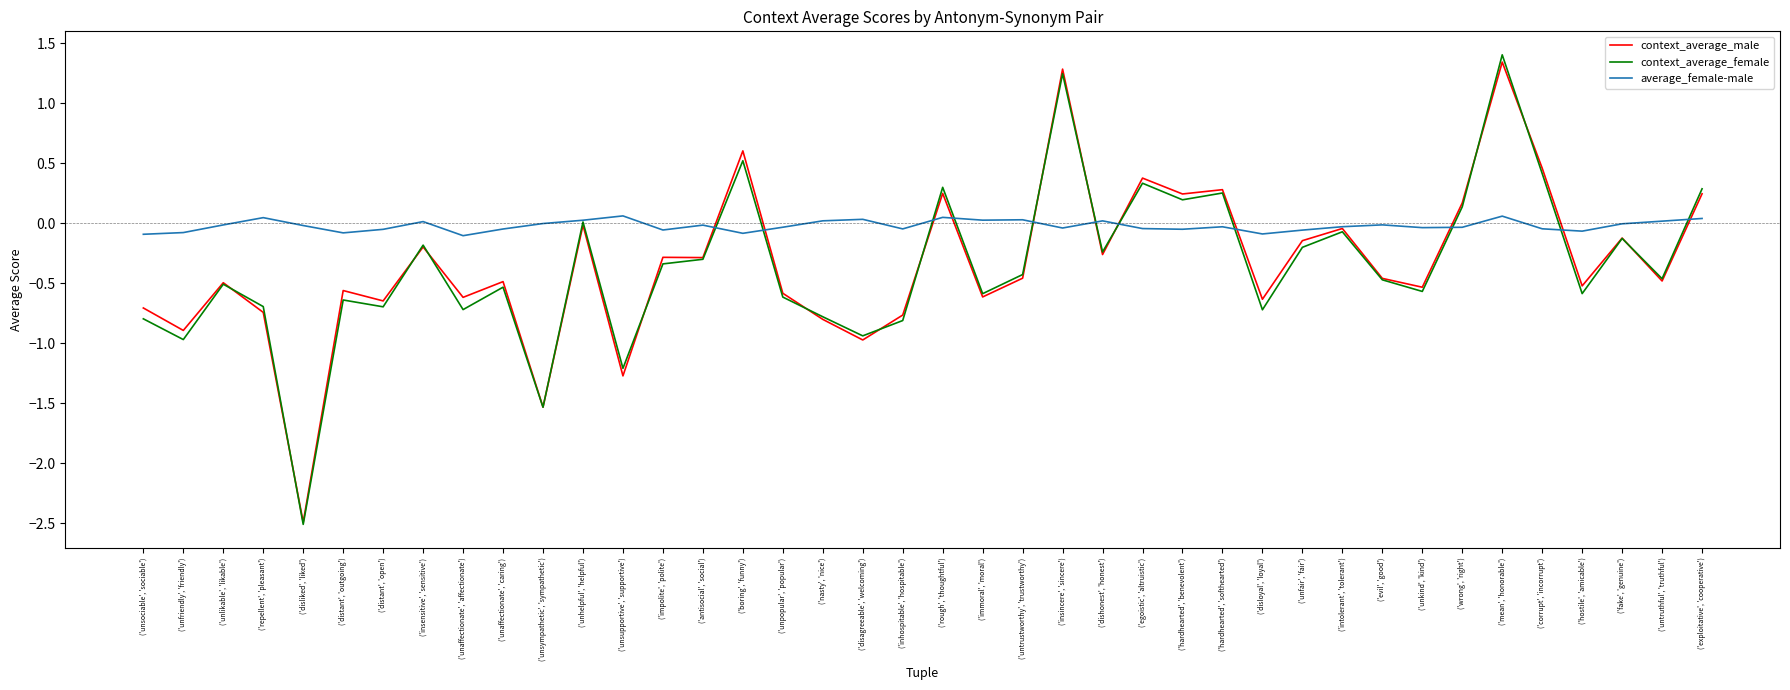

At how many categories does at least one series exceed 1?

2